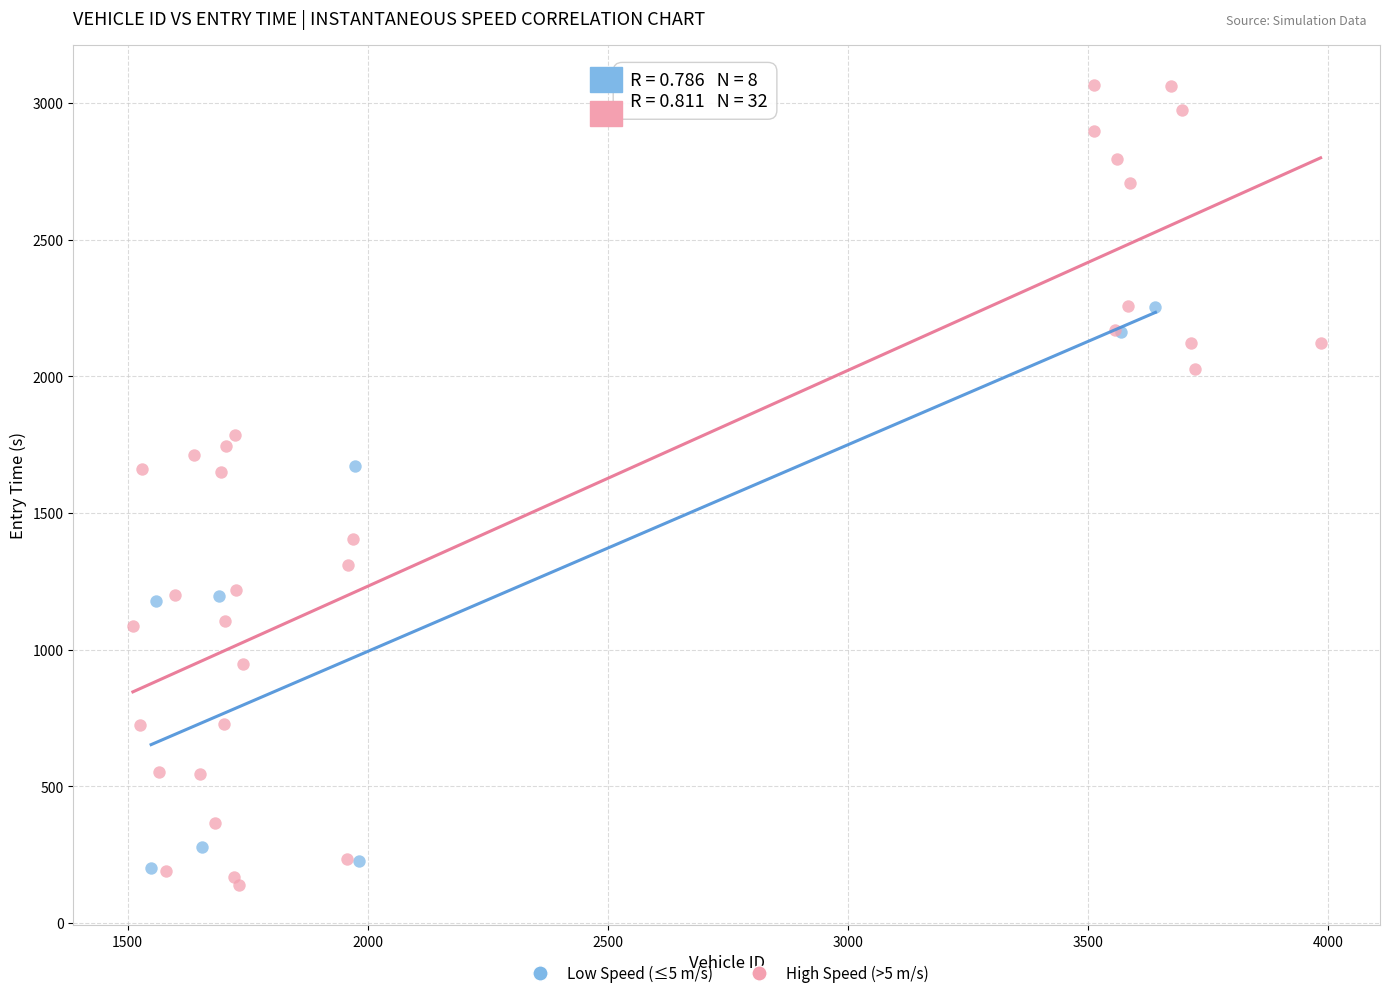

Which series contains the highest Y value?

High Speed (>5 m/s)